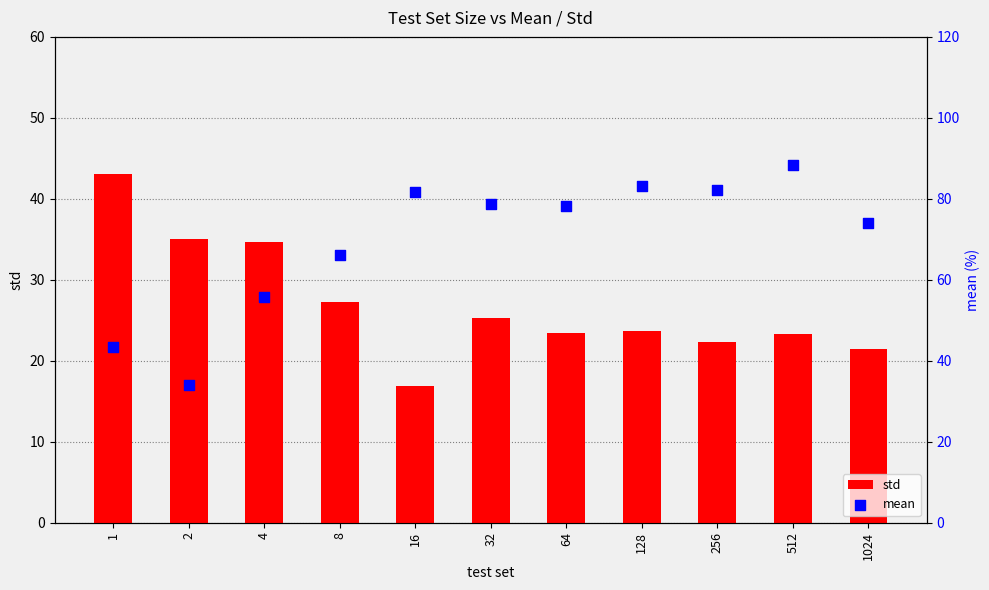

Is the value of std at 32 greater than the value of mean at 1?

No